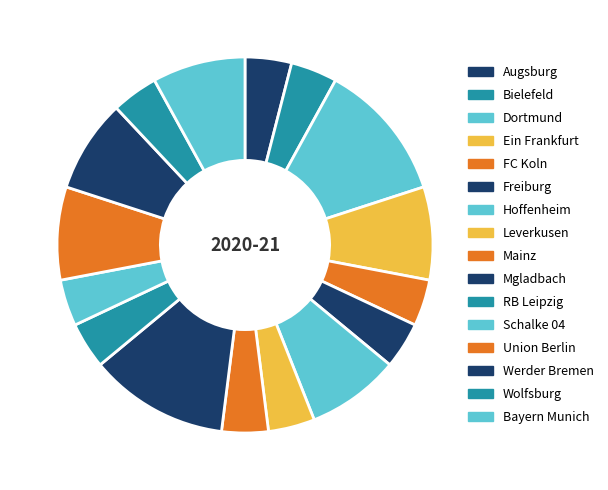

How many segments does this pie chart have?

16